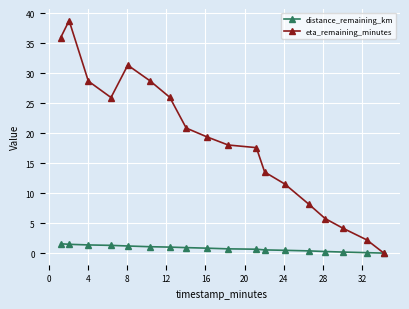

Which series has the widest spread of values?

eta_remaining_minutes